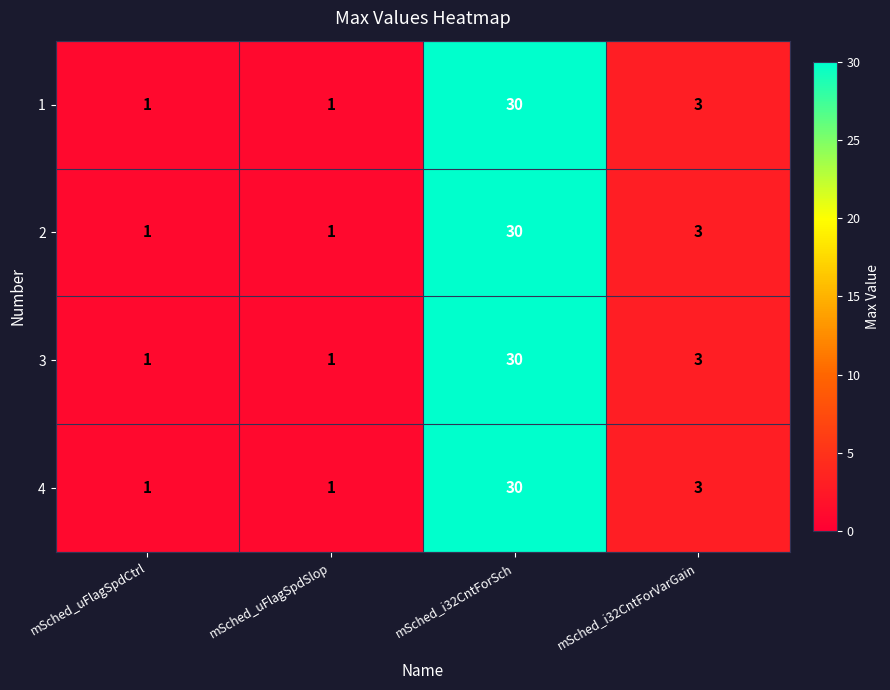

At how many categories does at least one series exceed 7?

1